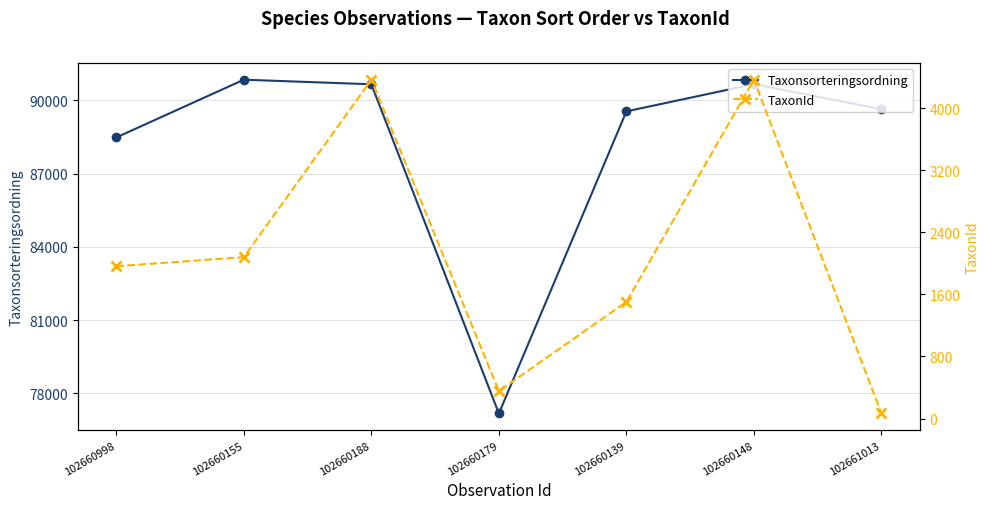

Which category has the highest value across all series?

102660155